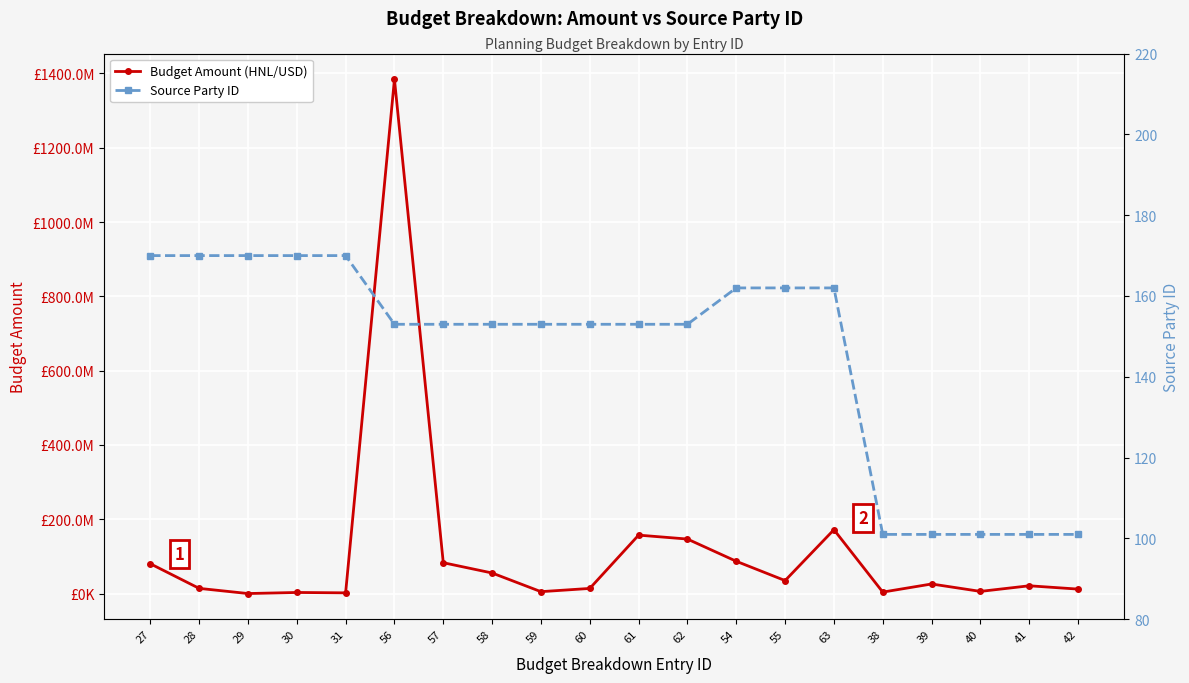

What is the maximum value for Budget Amount (HNL/USD)?

1384224047